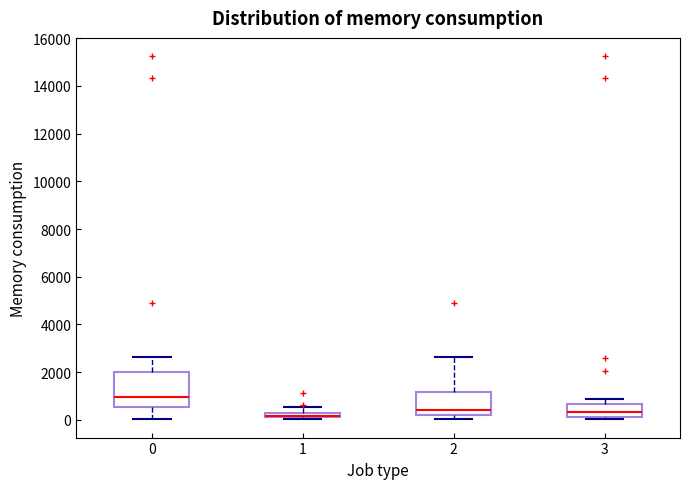

Comparing the boxes themselves (not the whiskers), which one is the tallest?

0